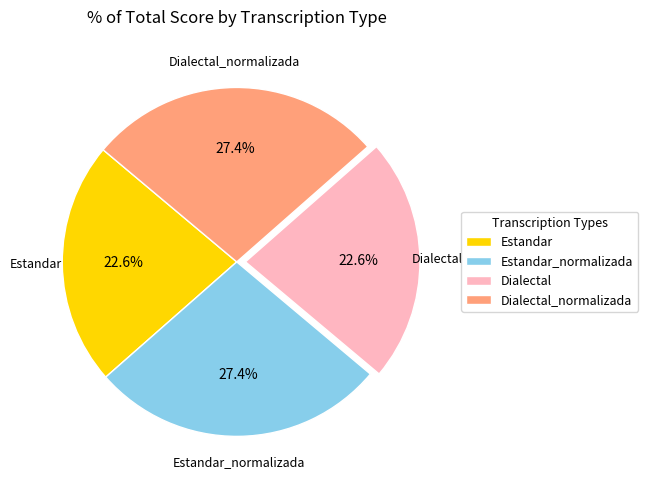

How many segments does this pie chart have?

4